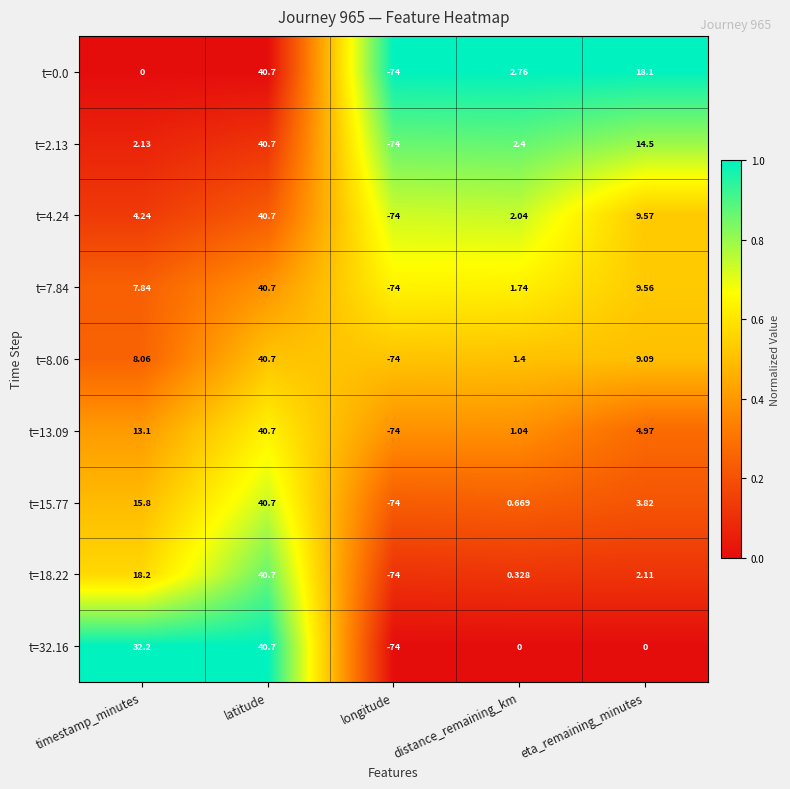

Where does the t=32.16 series first go above 0?

timestamp_minutes